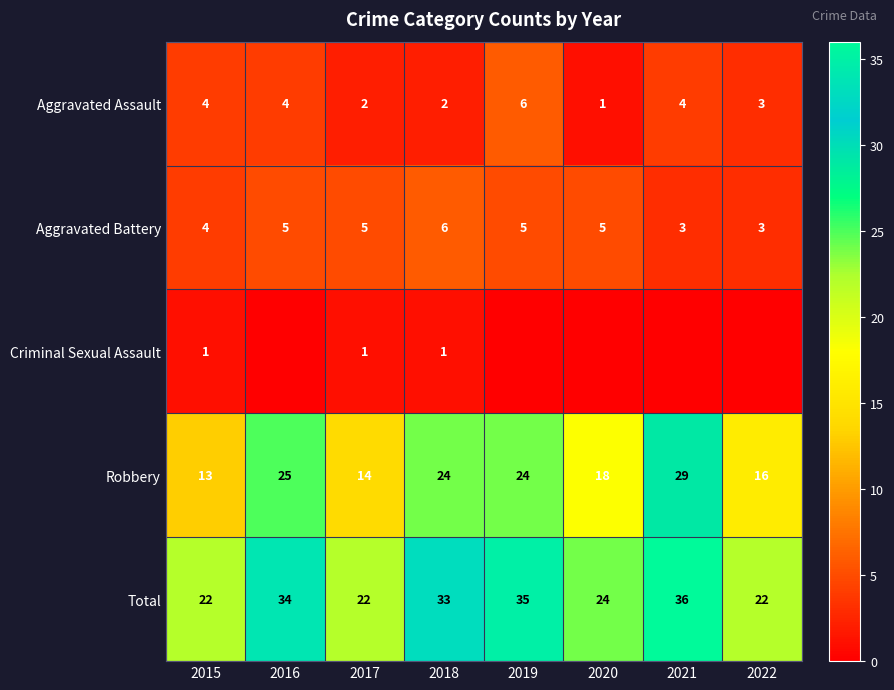

Which category has the highest value in the Total series?

2021